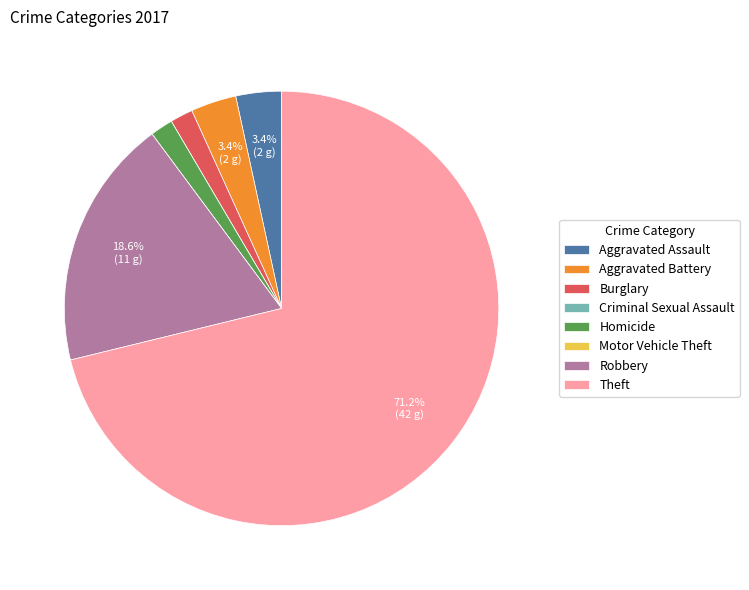

Which category has the biggest portion of the pie?

Theft